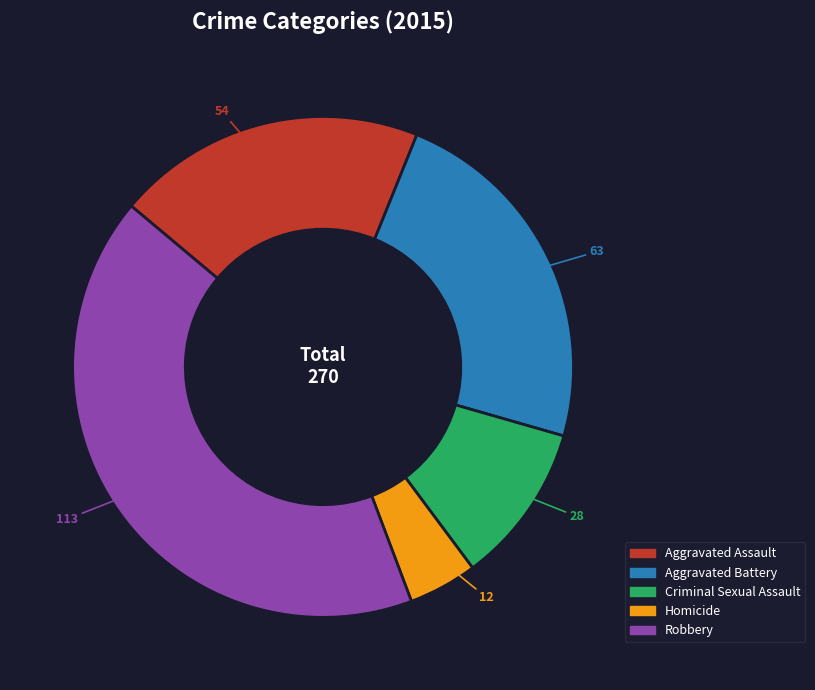

Count the number of slices in the pie.

5